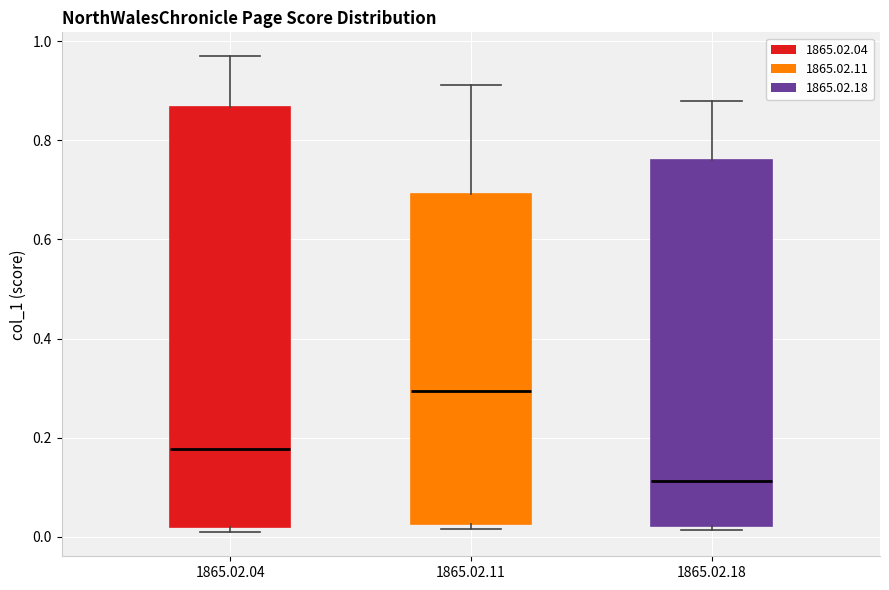

Which box's median line is the lowest?

1865.02.18